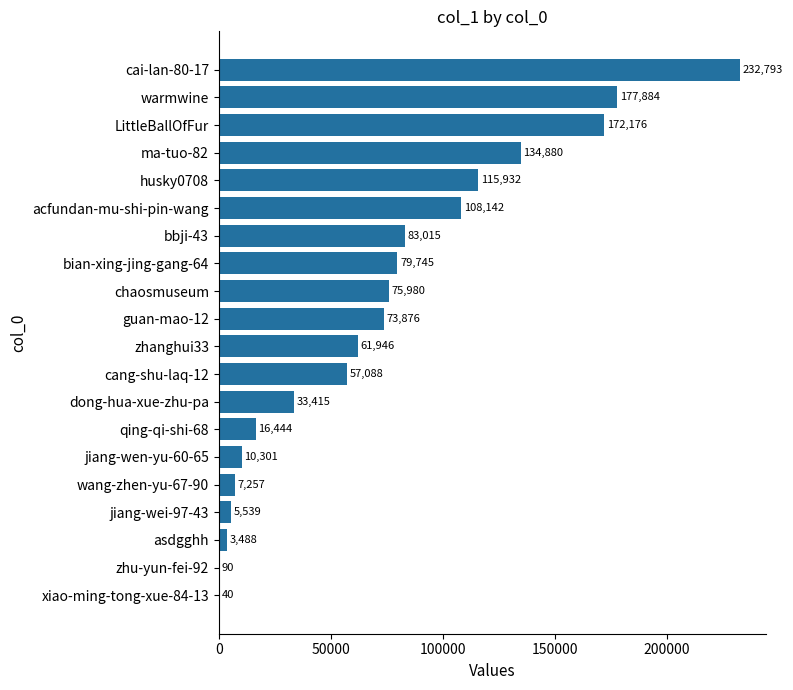

True or false: the data shows 98570 at cai-lan-80-17.

False